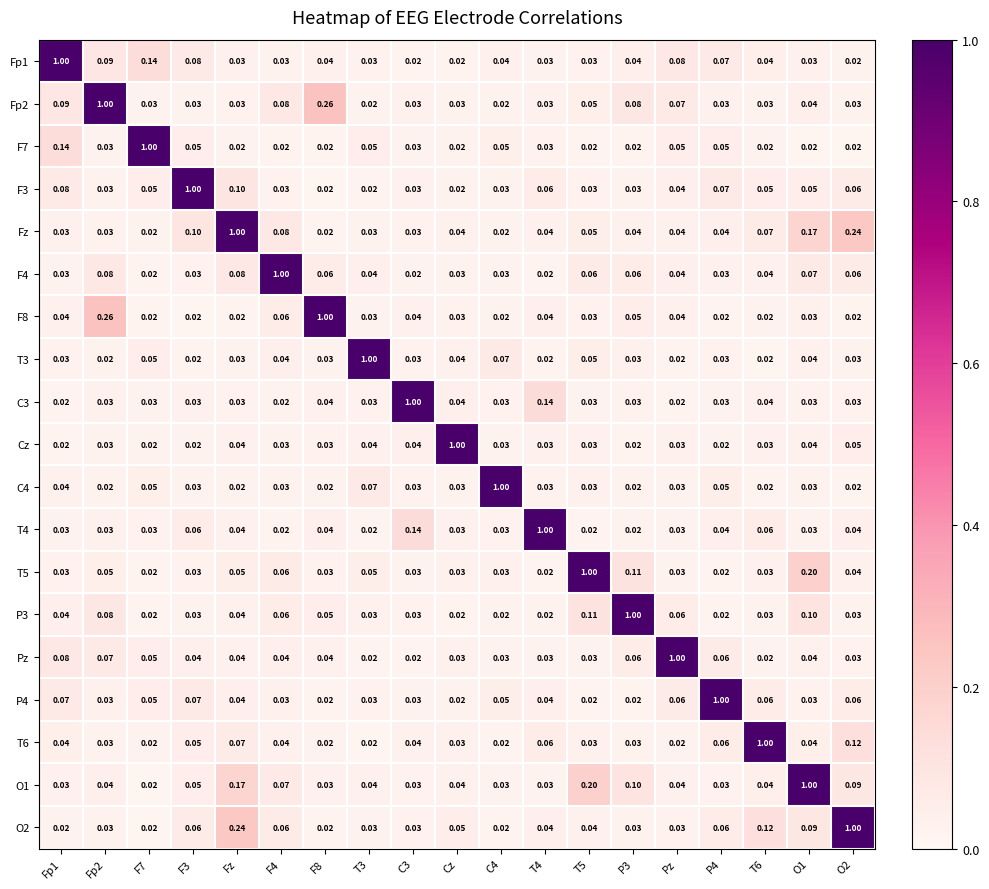

At which category is the sum across all series the highest?

Fz